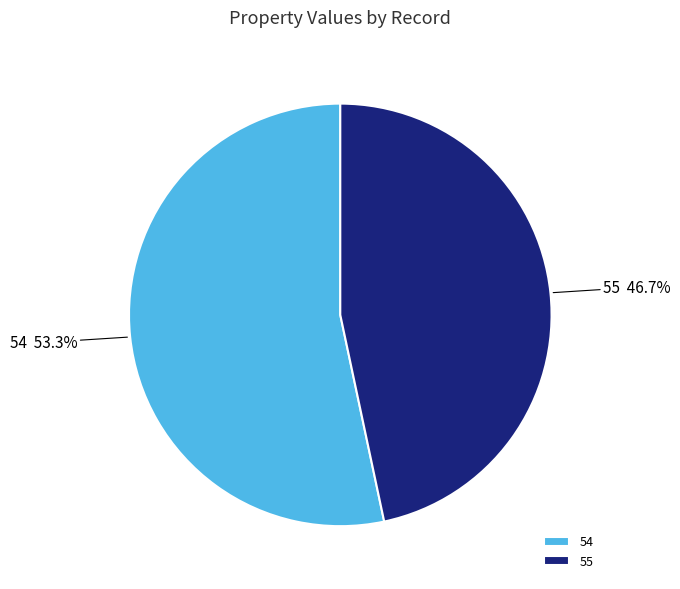

The 55 slice represents 54% of the pie. True or false?

False